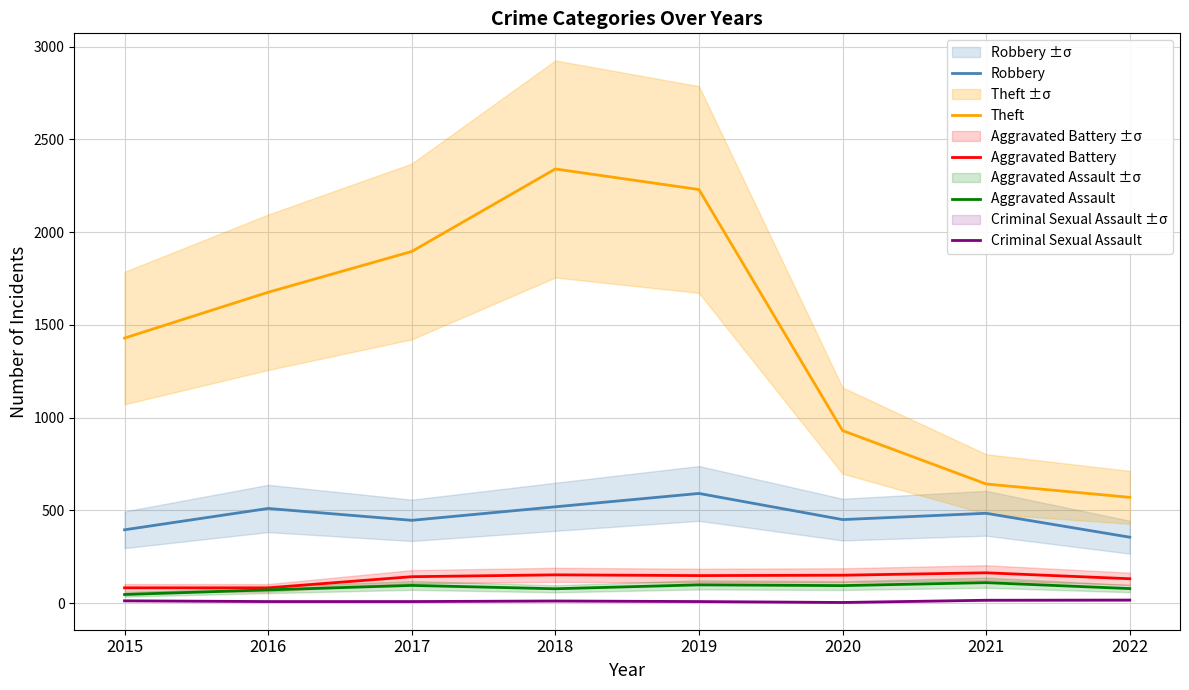

How many lines are shown in the chart?

5